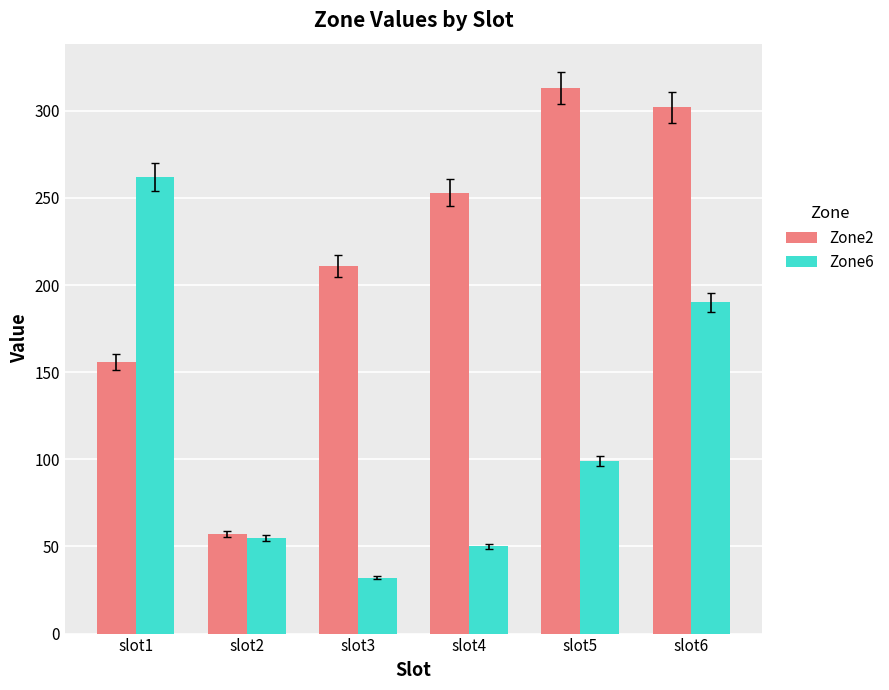

What is the difference between the maximum and minimum values in the Zone2 series?

256